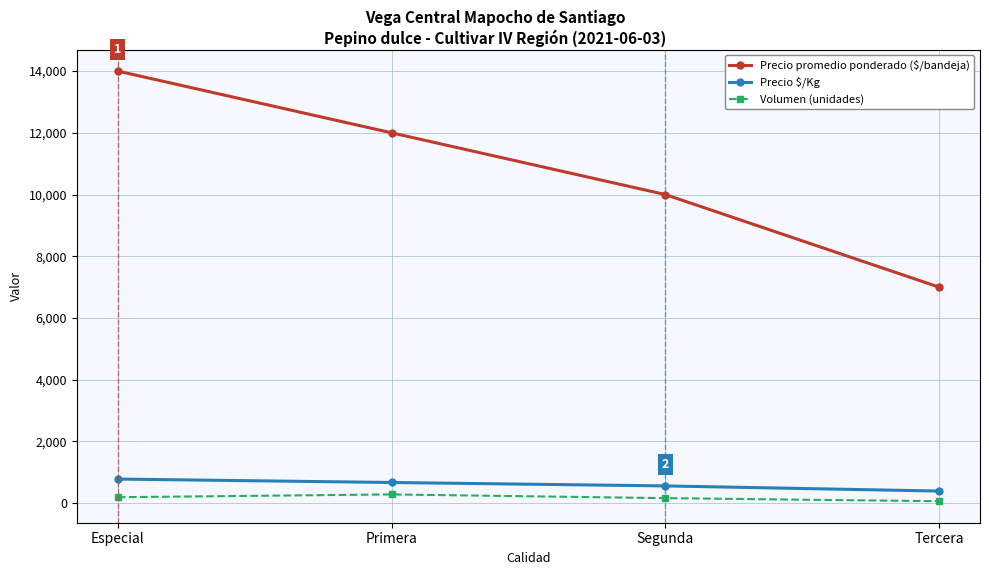

True or false: Precio $/Kg and Precio promedio ponderado ($/bandeja) intersect in this chart.

False